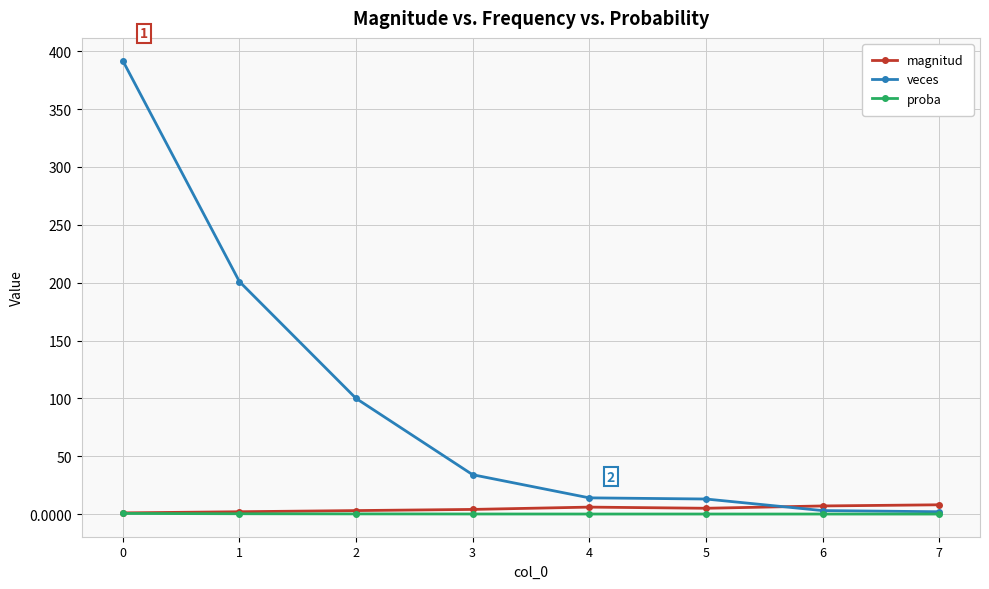

The proba series shows 0.0 at 4. True or false?

True